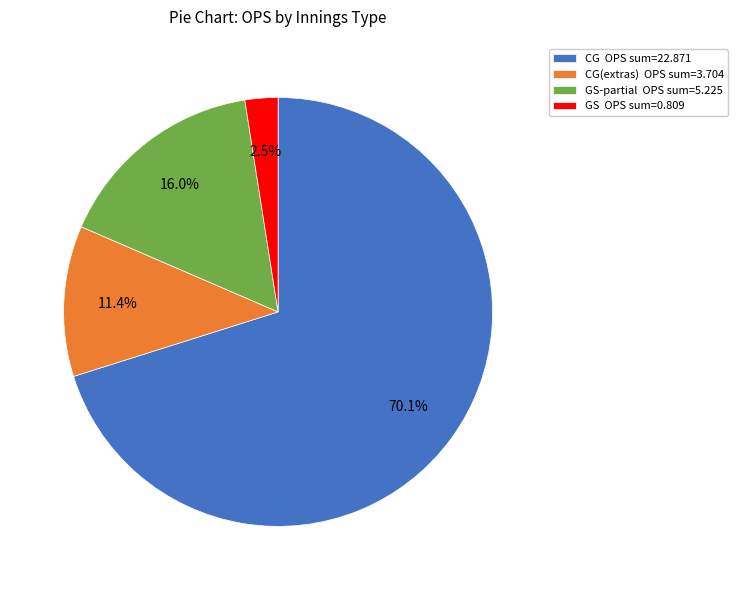

Which category has the smallest portion of the pie?

GS OPS sum=0.809